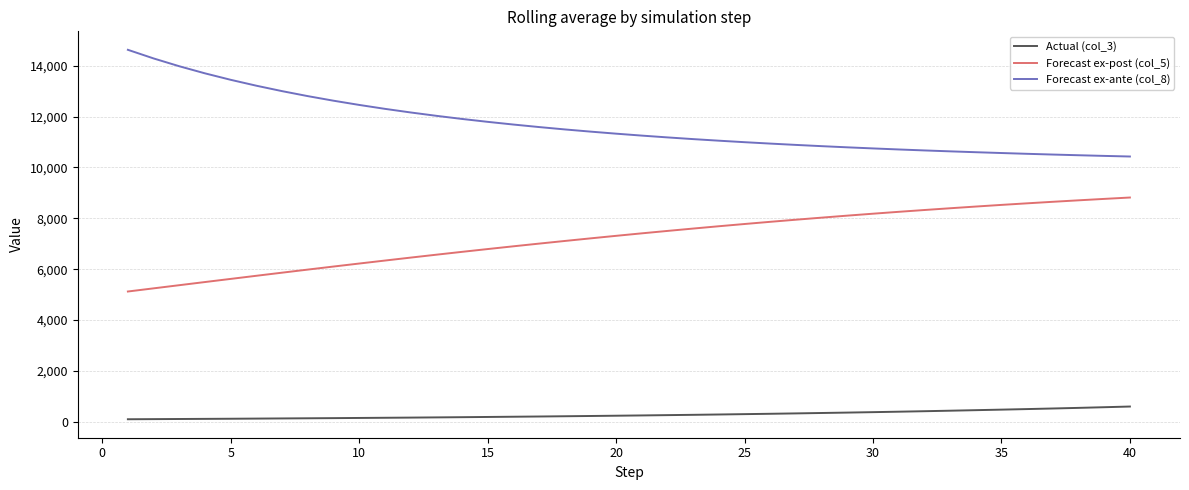

How many lines are shown in the chart?

3